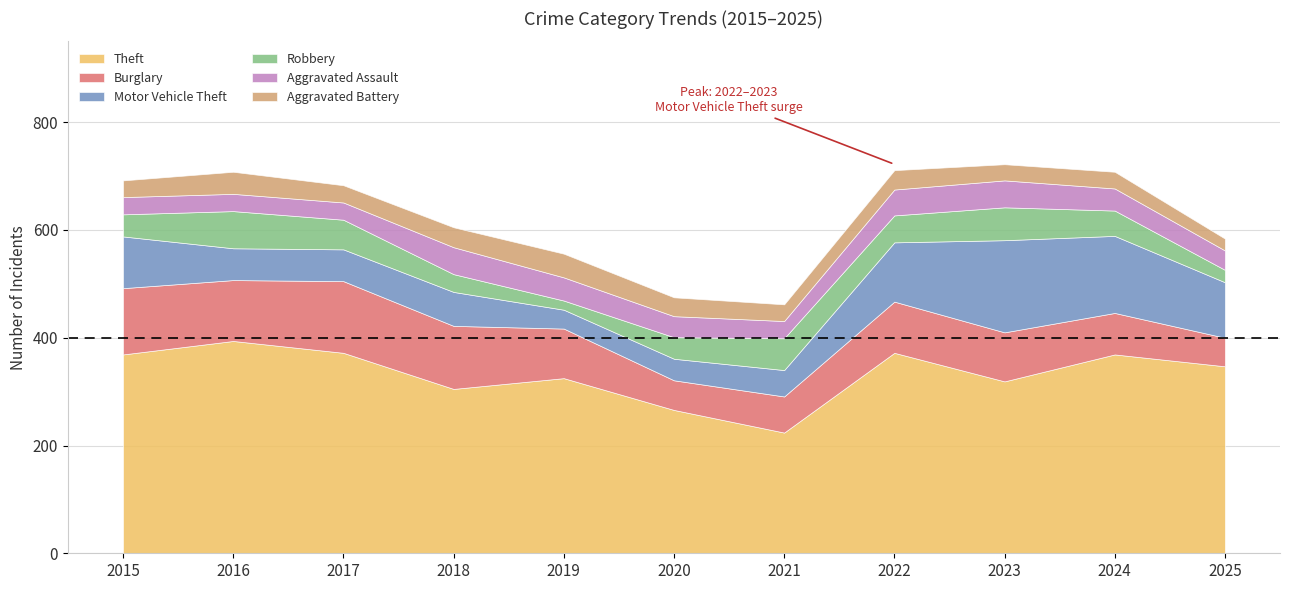

Reading left to right, transcribe all the data shown in this chart.

Theft: 2015=369	2016=394	2017=372	2018=305	2019=325	2020=266	2021=224	2022=372	2023=319	2024=369	2025=347
Burglary: 2015=123	2016=113	2017=133	2018=117	2019=92	2020=55	2021=67	2022=95	2023=91	2024=77	2025=53
Motor Vehicle Theft: 2015=96	2016=59	2017=59	2018=63	2019=35	2020=40	2021=49	2022=110	2023=171	2024=143	2025=103
Robbery: 2015=41	2016=69	2017=55	2018=33	2019=17	2020=40	2021=59	2022=50	2023=61	2024=47	2025=23
Aggravated Assault: 2015=32	2016=32	2017=32	2018=50	2019=43	2020=39	2021=32	2022=48	2023=50	2024=41	2025=36
Aggravated Battery: 2015=31	2016=41	2017=32	2018=37	2019=44	2020=35	2021=31	2022=36	2023=30	2024=31	2025=22